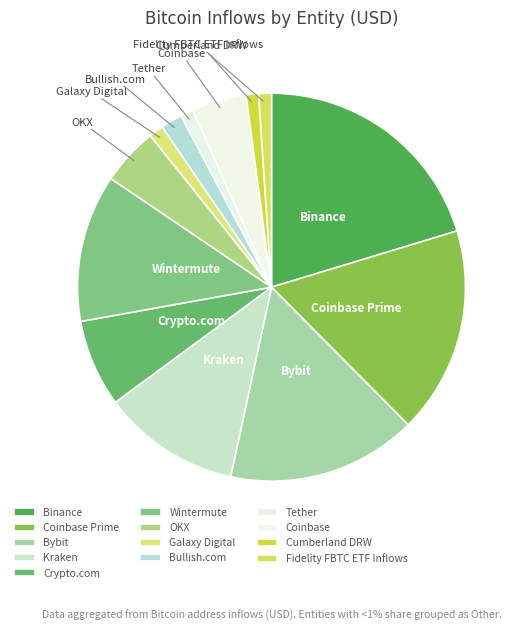

Do Binance and Crypto.com together represent more than half of the pie?

No